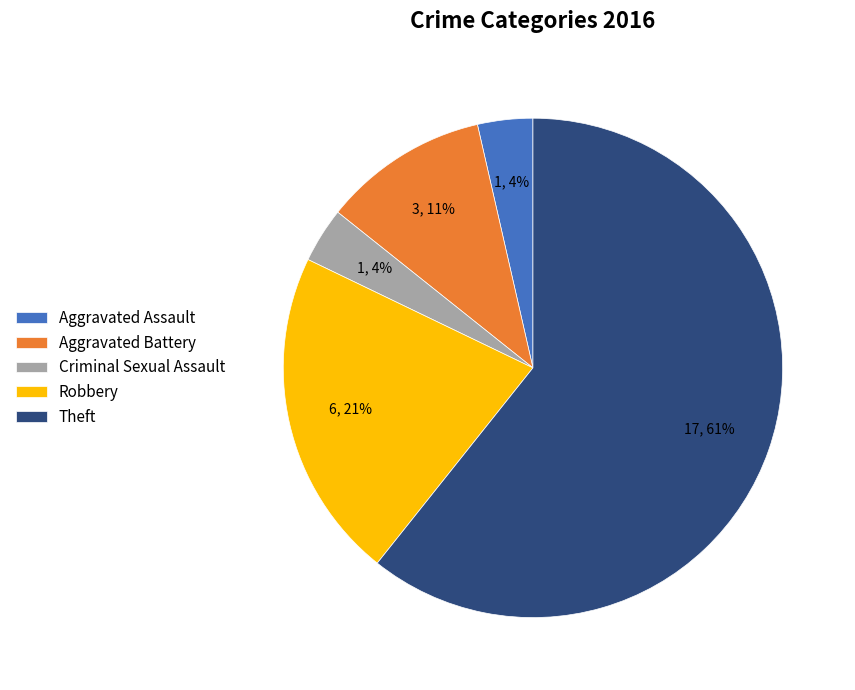

Is the sum of Aggravated Assault and Theft greater than half?

Yes